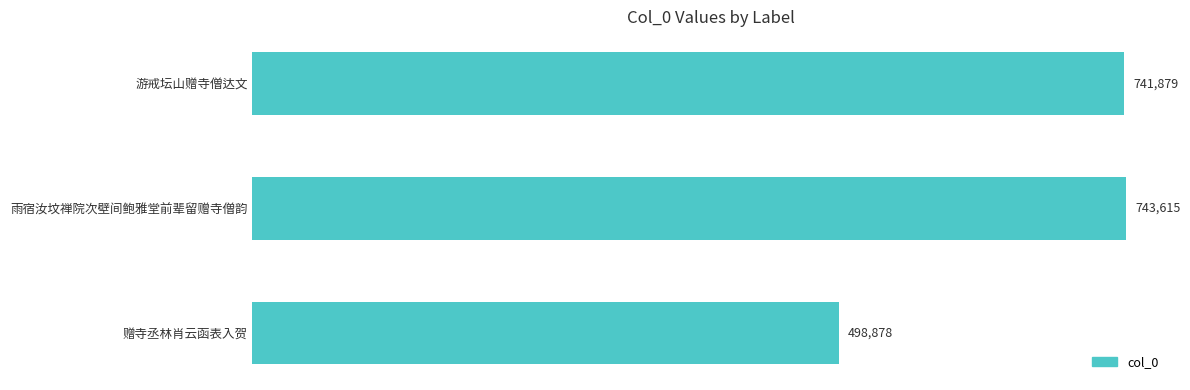

Which category has the lowest value across all series?

赠寺丞林肖云函表入贺